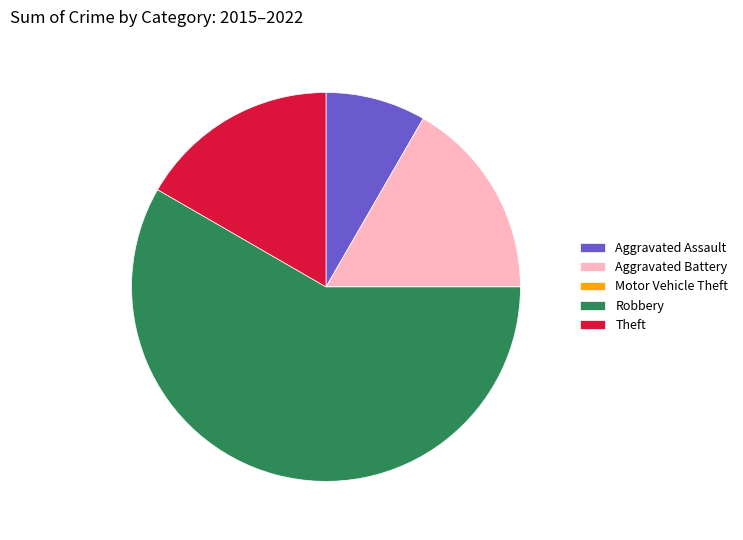

Do Robbery and Theft together represent more than half of the pie?

Yes